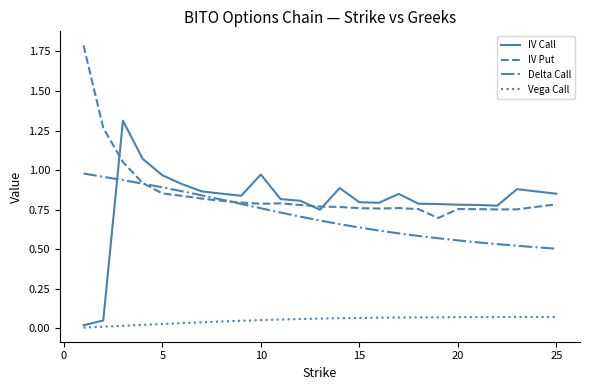

What are all the series names shown in the legend?

IV Call, IV Put, Delta Call, Vega Call